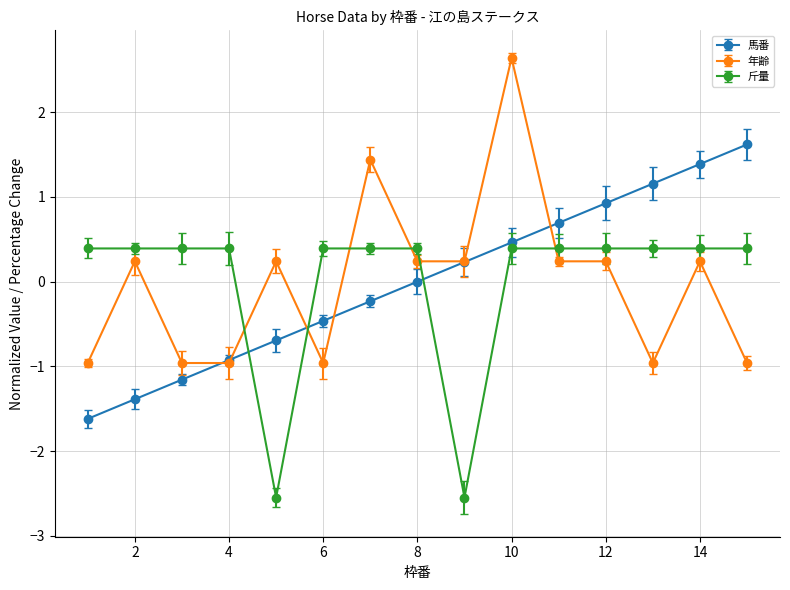

At which label is 年齢 closest to 0?

2